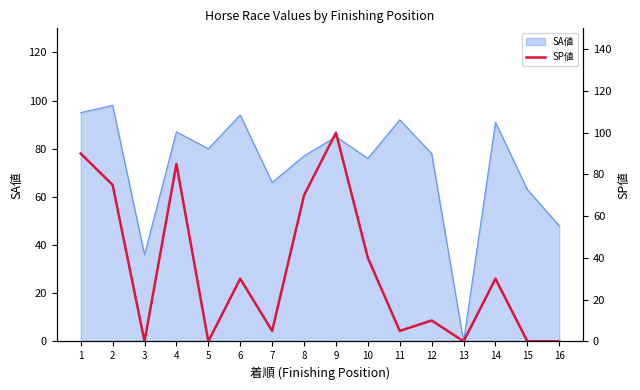

The SA値 series shows 33 at 5. True or false?

False